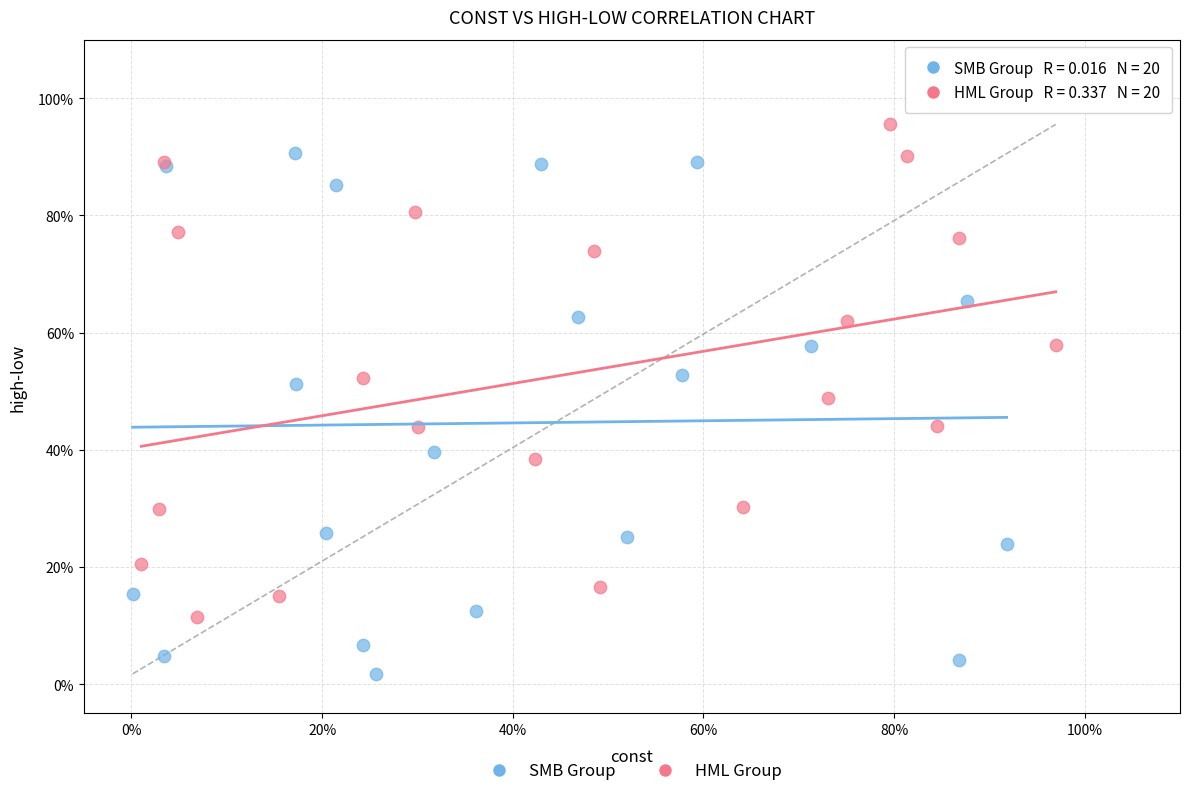

Which series reaches the maximum Y coordinate?

HML Group